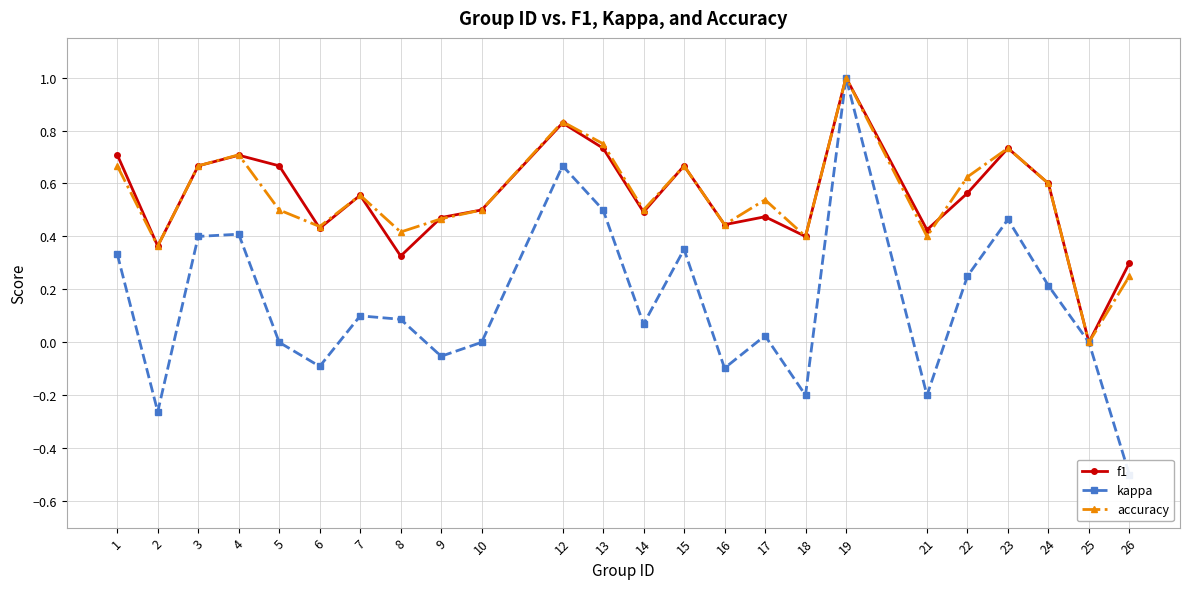

Which category has the highest value across all series?

19